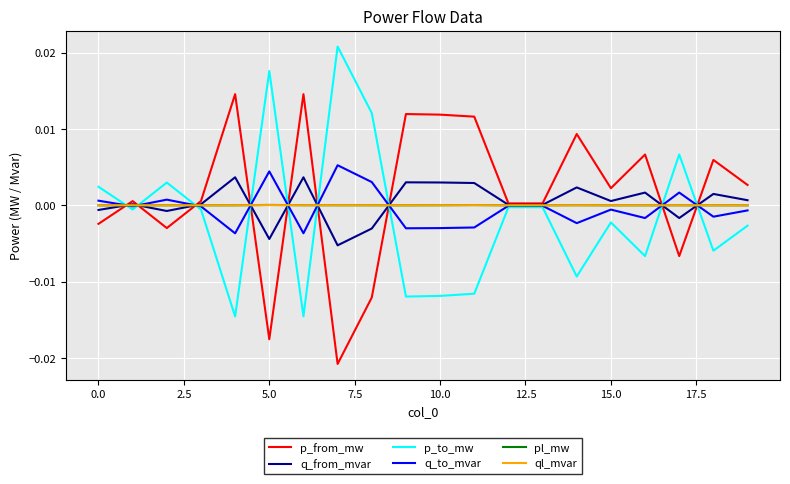

Does the chart display data point markers on the line(s)?

No